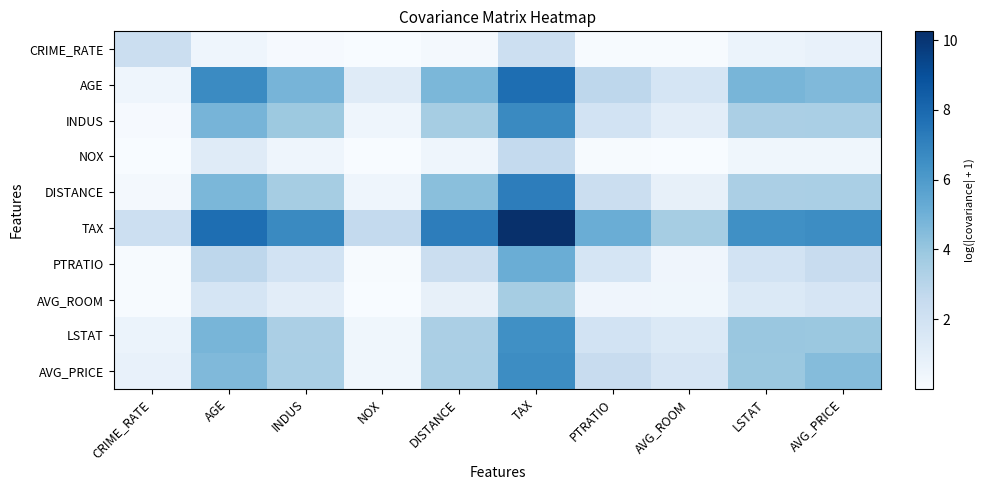

What is the difference between the highest and lowest values at INDUS?

6.6